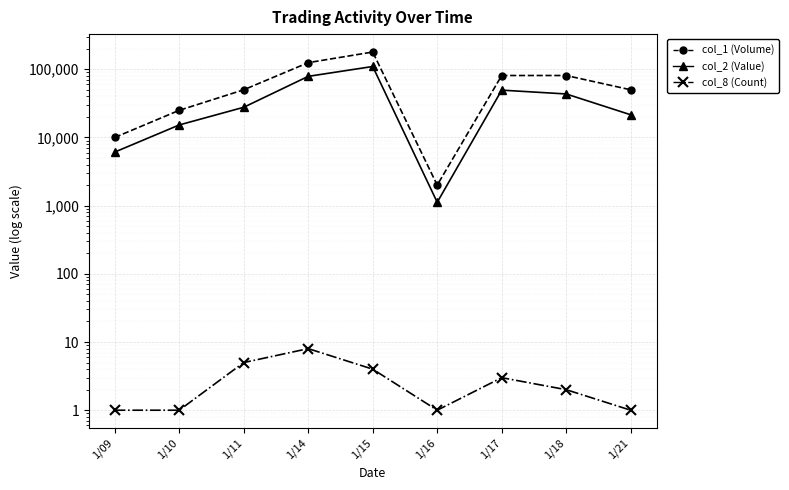

What is the sum of the col_8 (Count) values at 1/18 and 1/10?

3